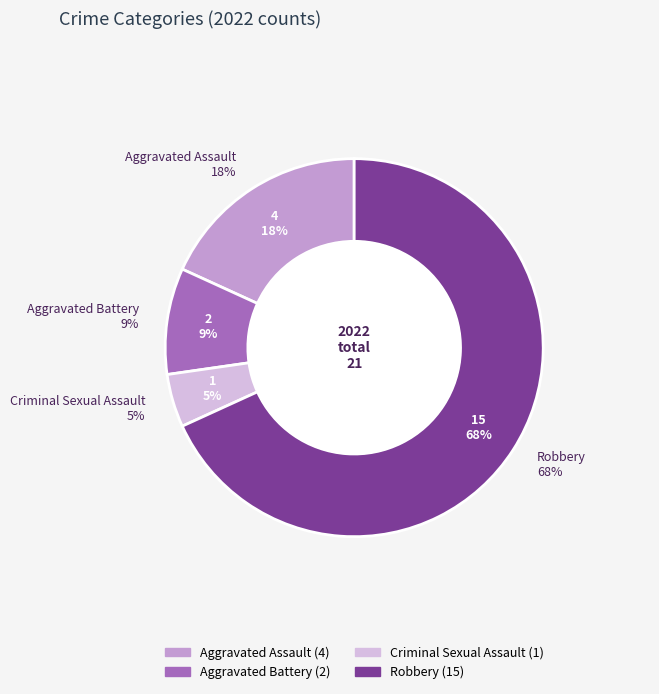

Count the number of slices in the pie.

4